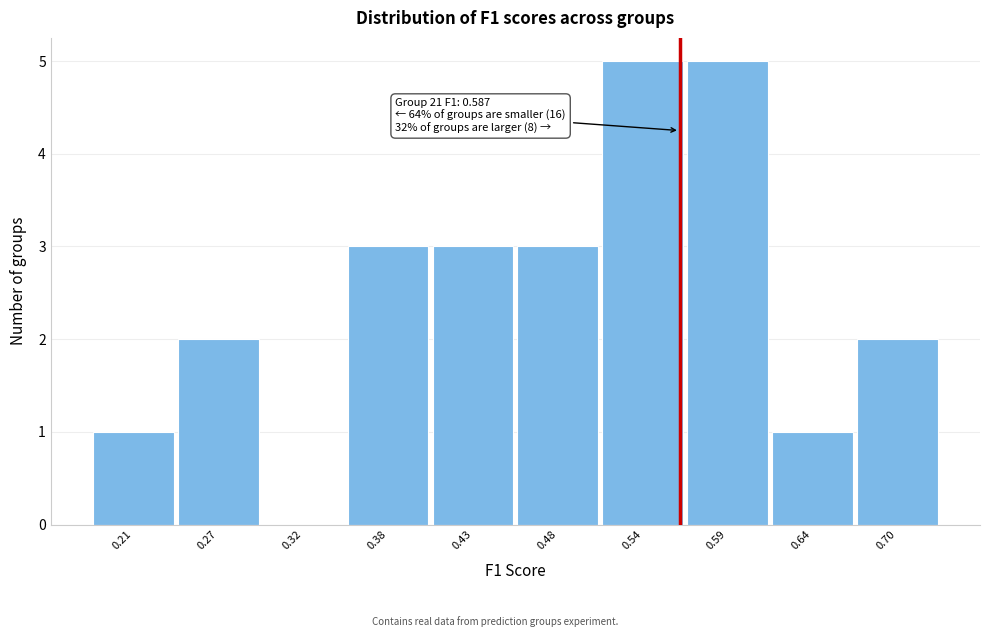

Reading right to left, what are all the values shown in this chart?

0.70=2	0.64=1	0.59=5	0.54=5	0.48=3	0.43=3	0.38=3	0.32=0	0.27=2	0.21=1